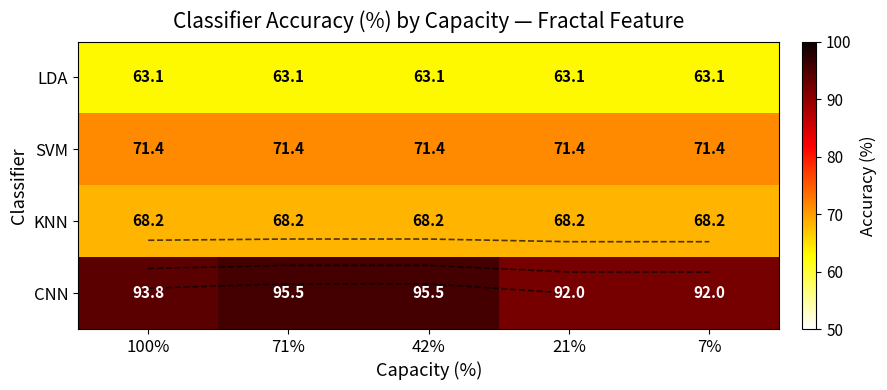

Rank the series by their maximum value, from lowest to highest.

LDA, KNN, SVM, CNN